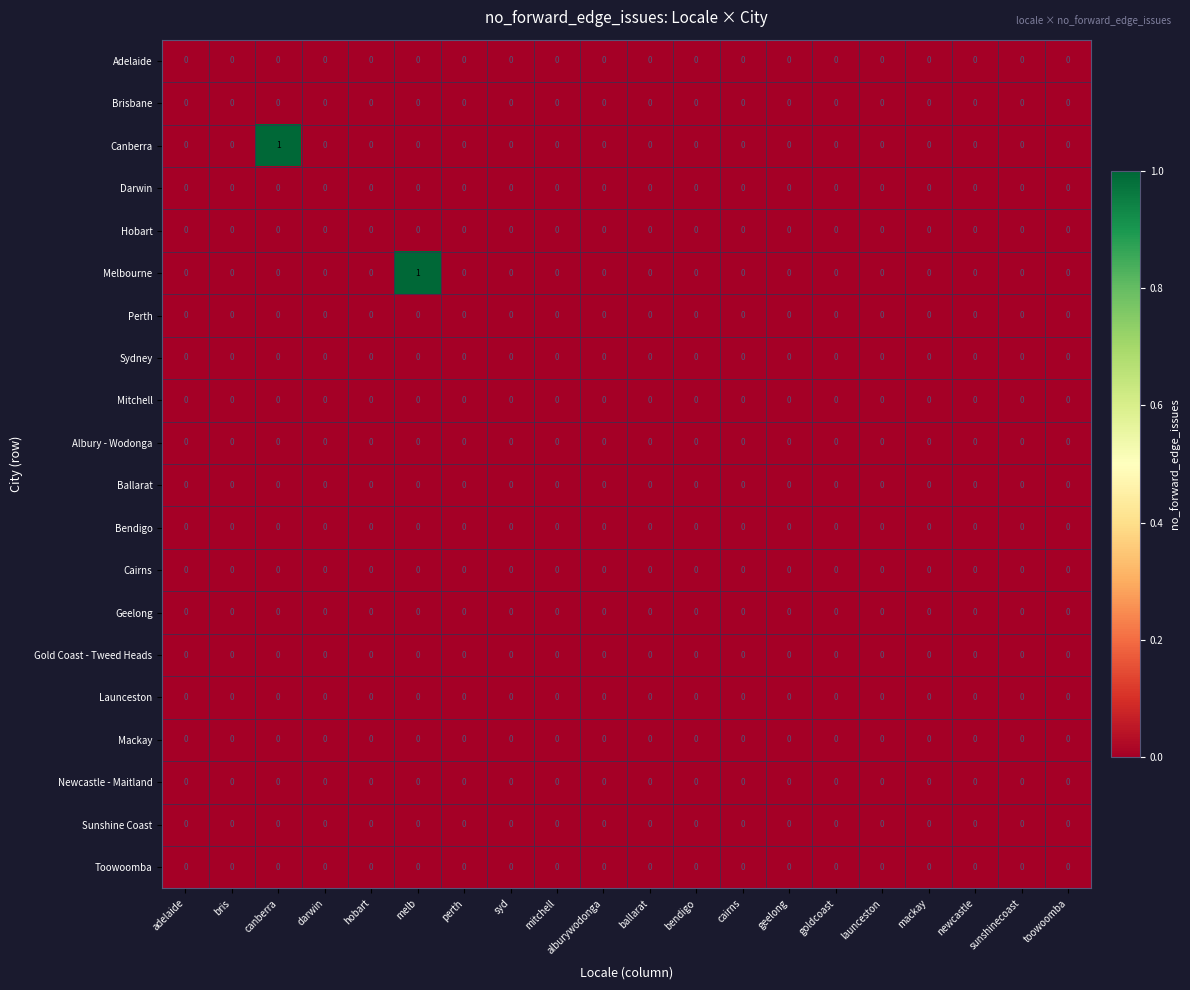

How many data points does each series have?

20